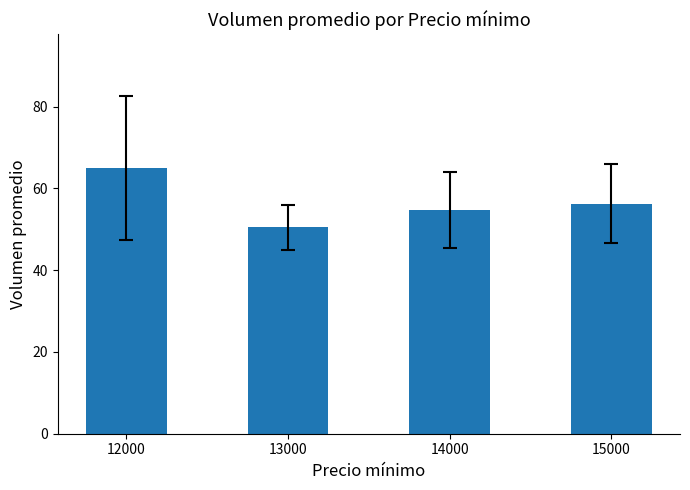

The value at 14000 is 54.8. True or false?

True